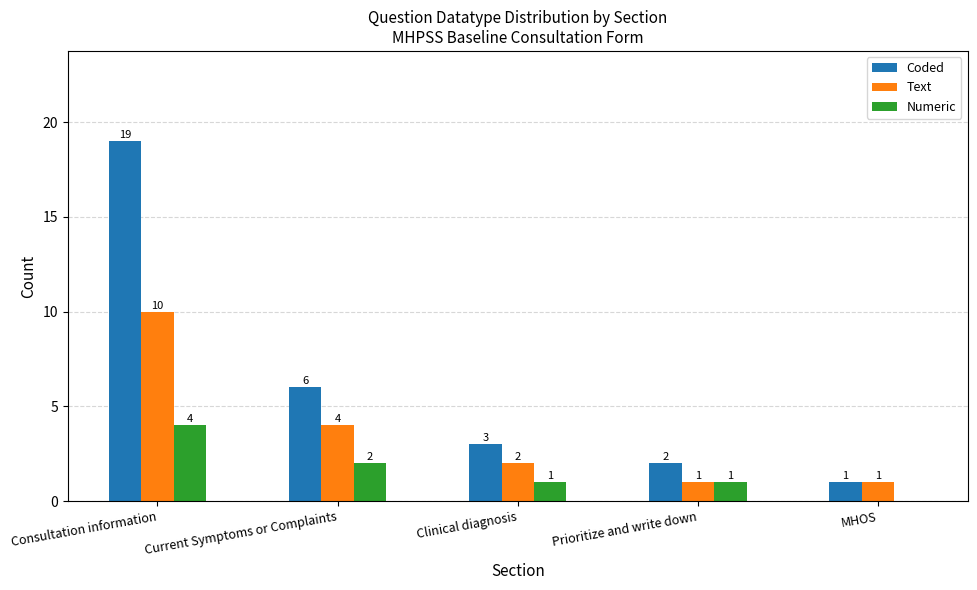

At which category is the sum across all series the highest?

Consultation information